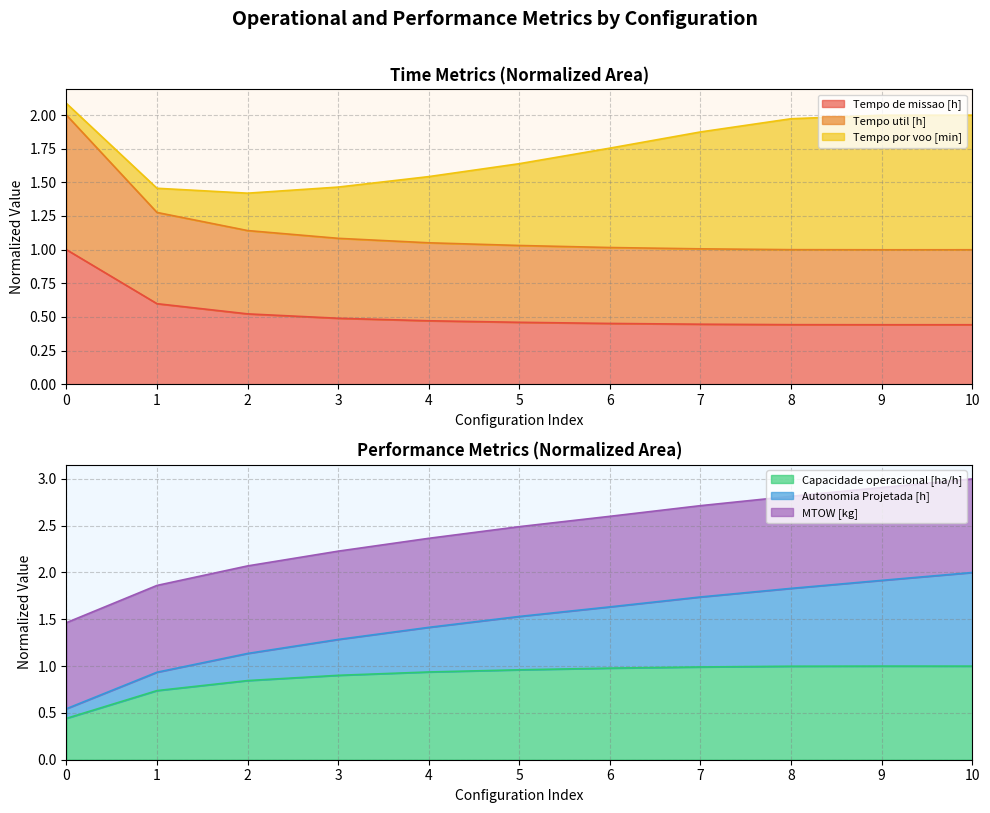

How many lines are shown in the chart?

3